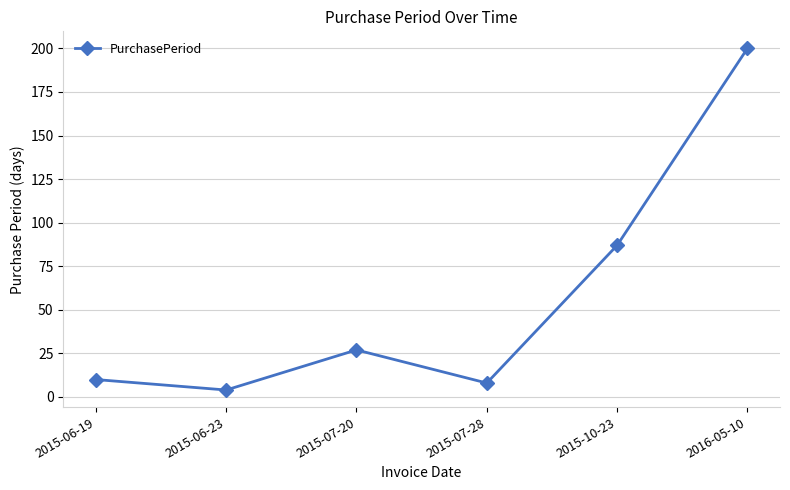

Rank the categories by value from highest to lowest.

2016-05-10, 2015-10-23, 2015-07-20, 2015-06-19, 2015-07-28, 2015-06-23